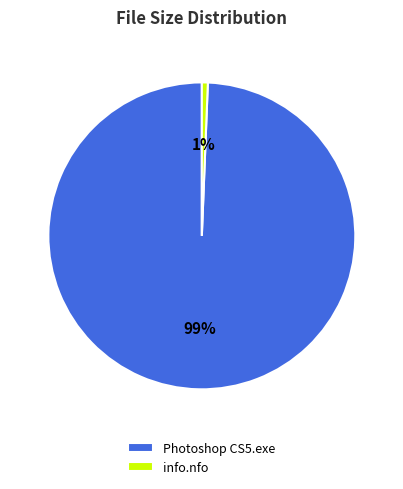

The info.nfo slice represents 1% of the pie. True or false?

True